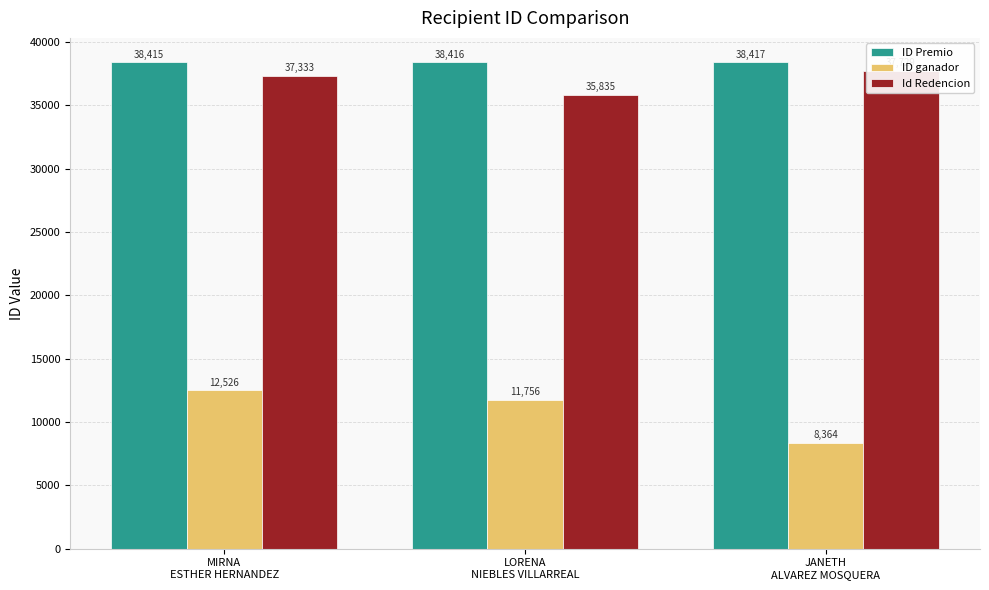

Count the number of data series in this chart.

3